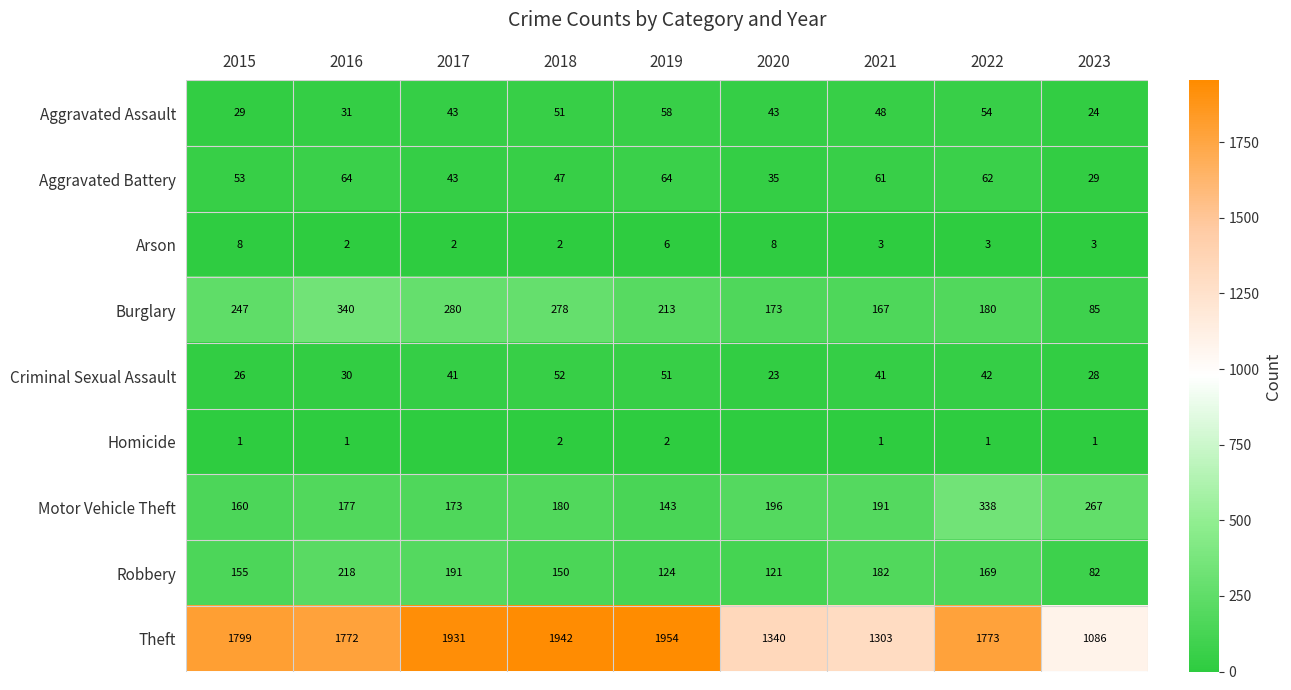

True or false: Burglary has a value of 173 at 2020.

True